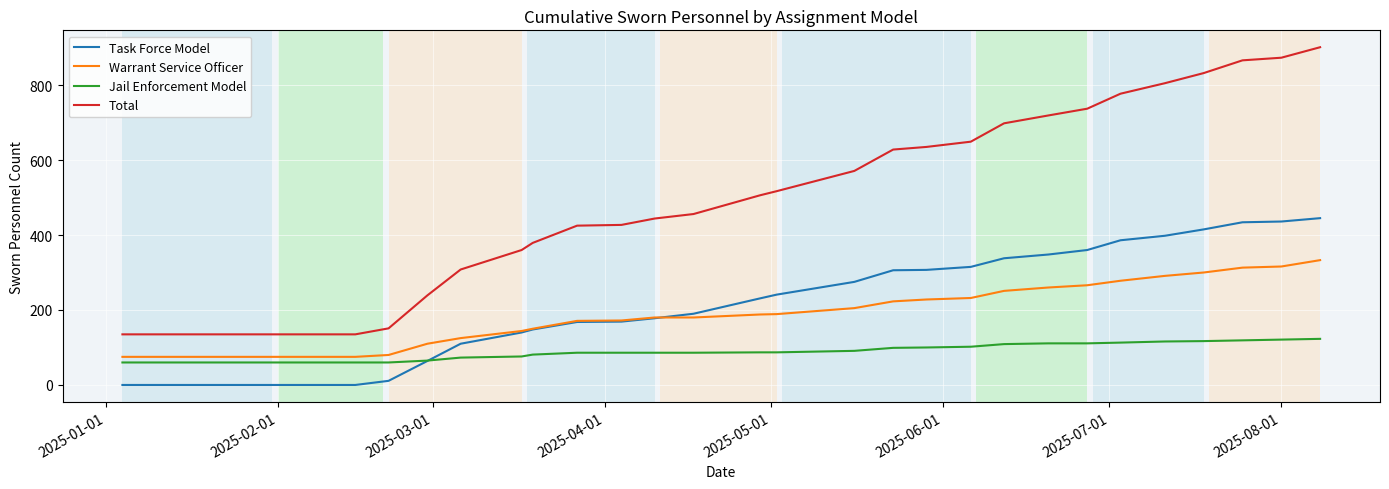

Does the chart display data point markers on the line(s)?

No